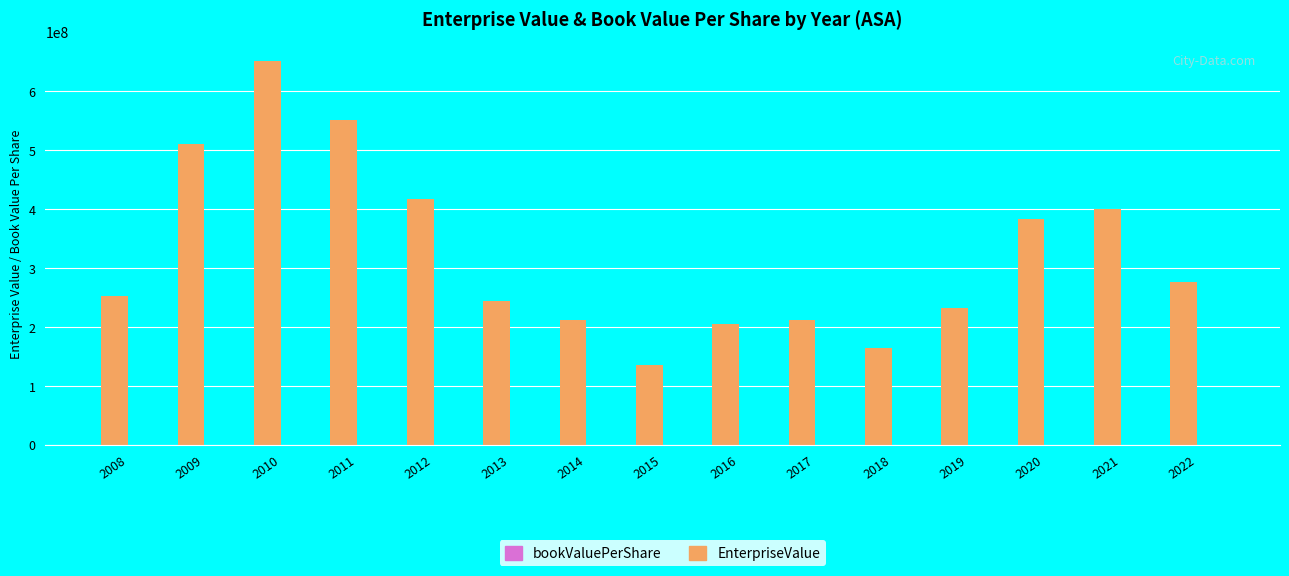

What is the maximum value shown in the chart?

650849600.0